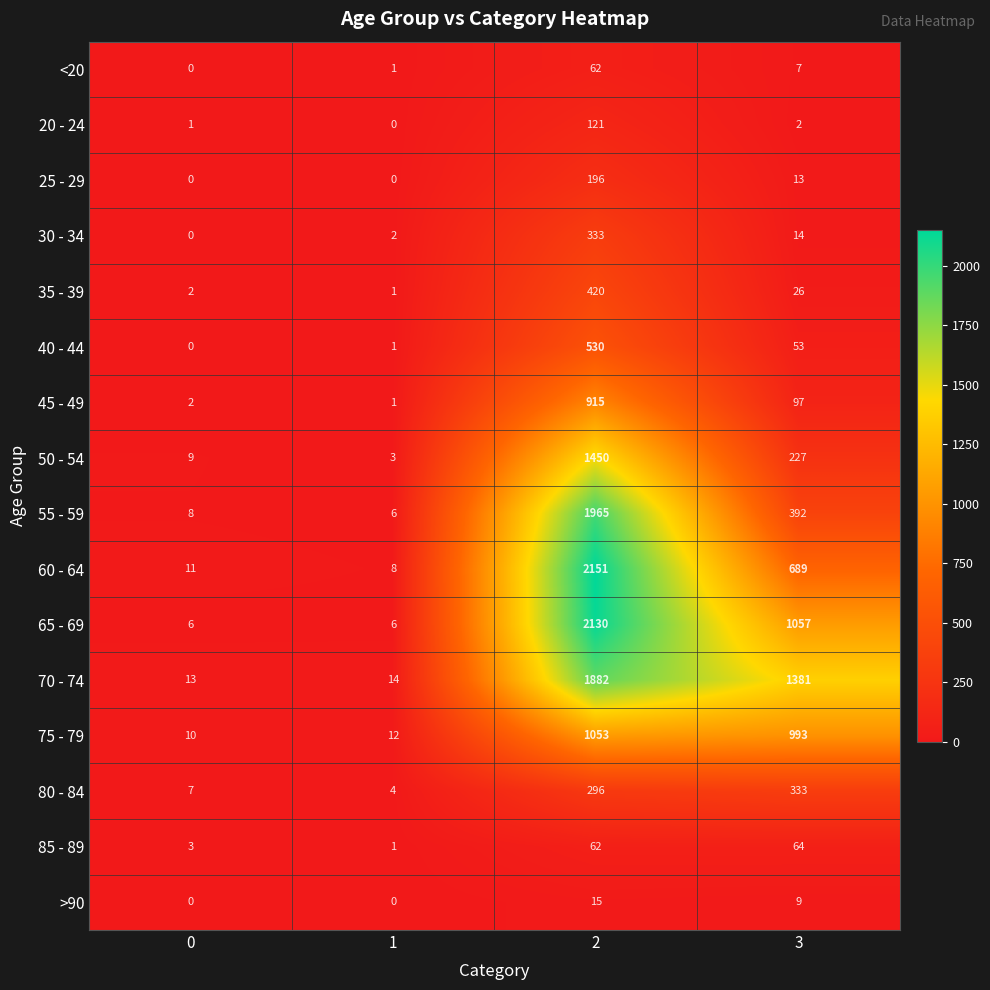

The value of 45 - 49 at 1 is 1. True or false?

True